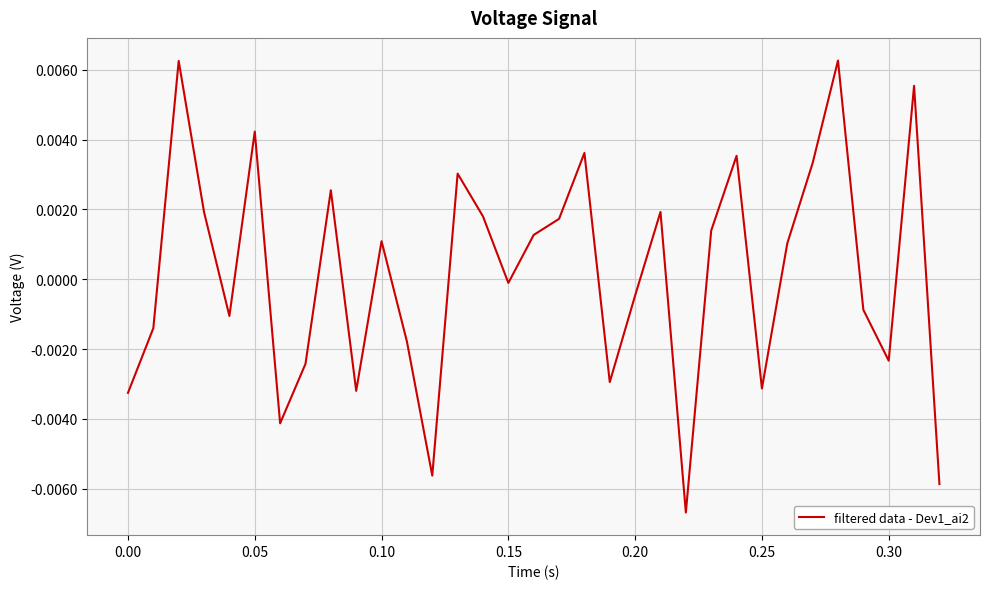

Count the number of values greater than 0.

17